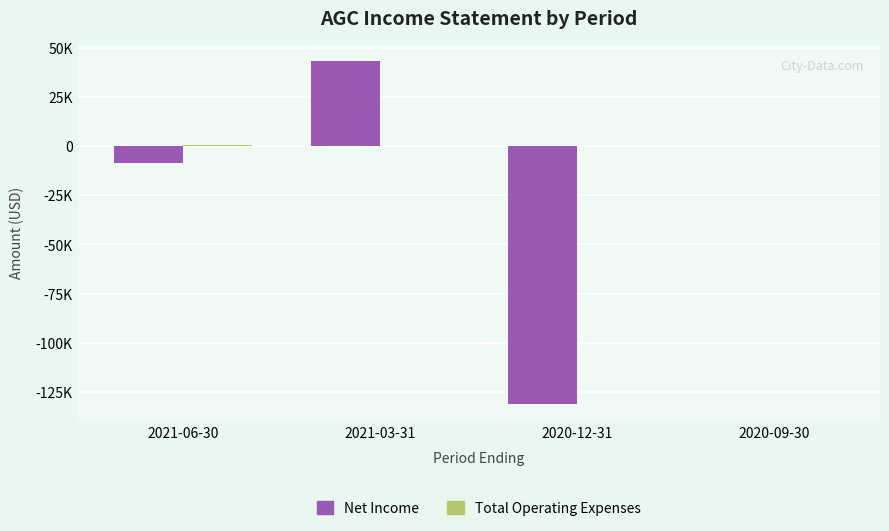

What is the label of the 2nd bar from the left?

2021-03-31